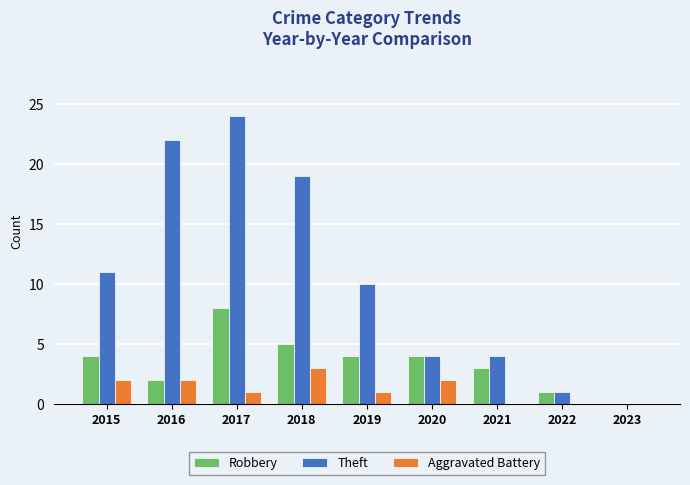

Which series changed the most between 2017 and 2023?

Theft